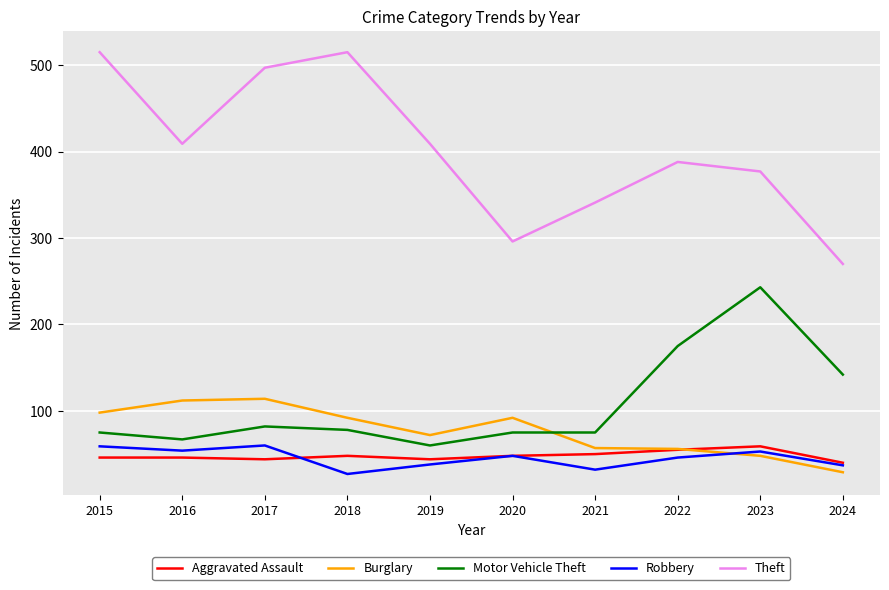

In Theft, how many points are lower than both neighbors (excluding endpoints)?

2